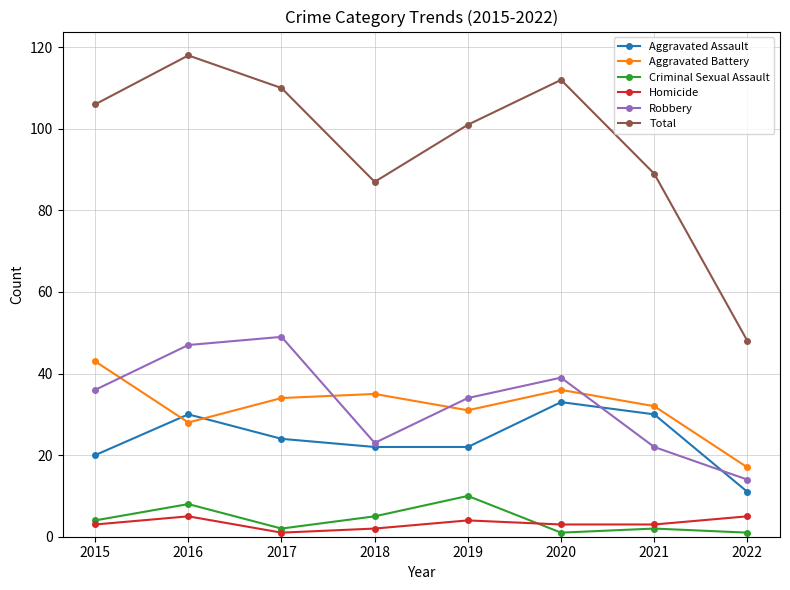

True or false: Aggravated Assault and Homicide cross at least once.

False